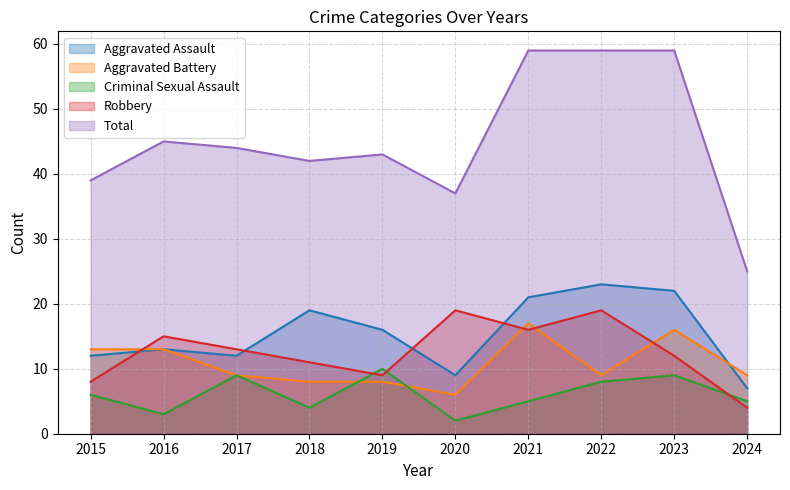

What is the value of the Criminal Sexual Assault point at the 1st from the left?

6